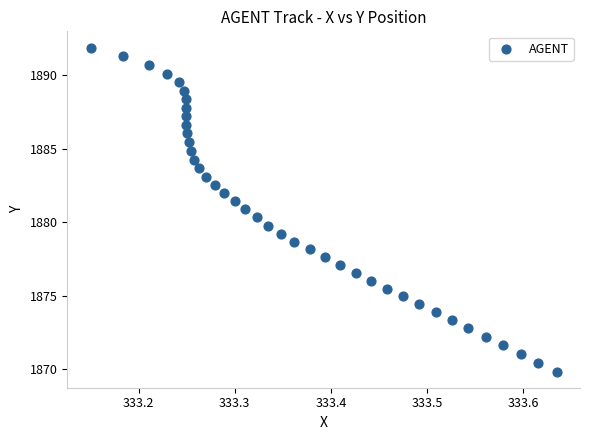

What is the range of Y values (max minus min)?

22.1